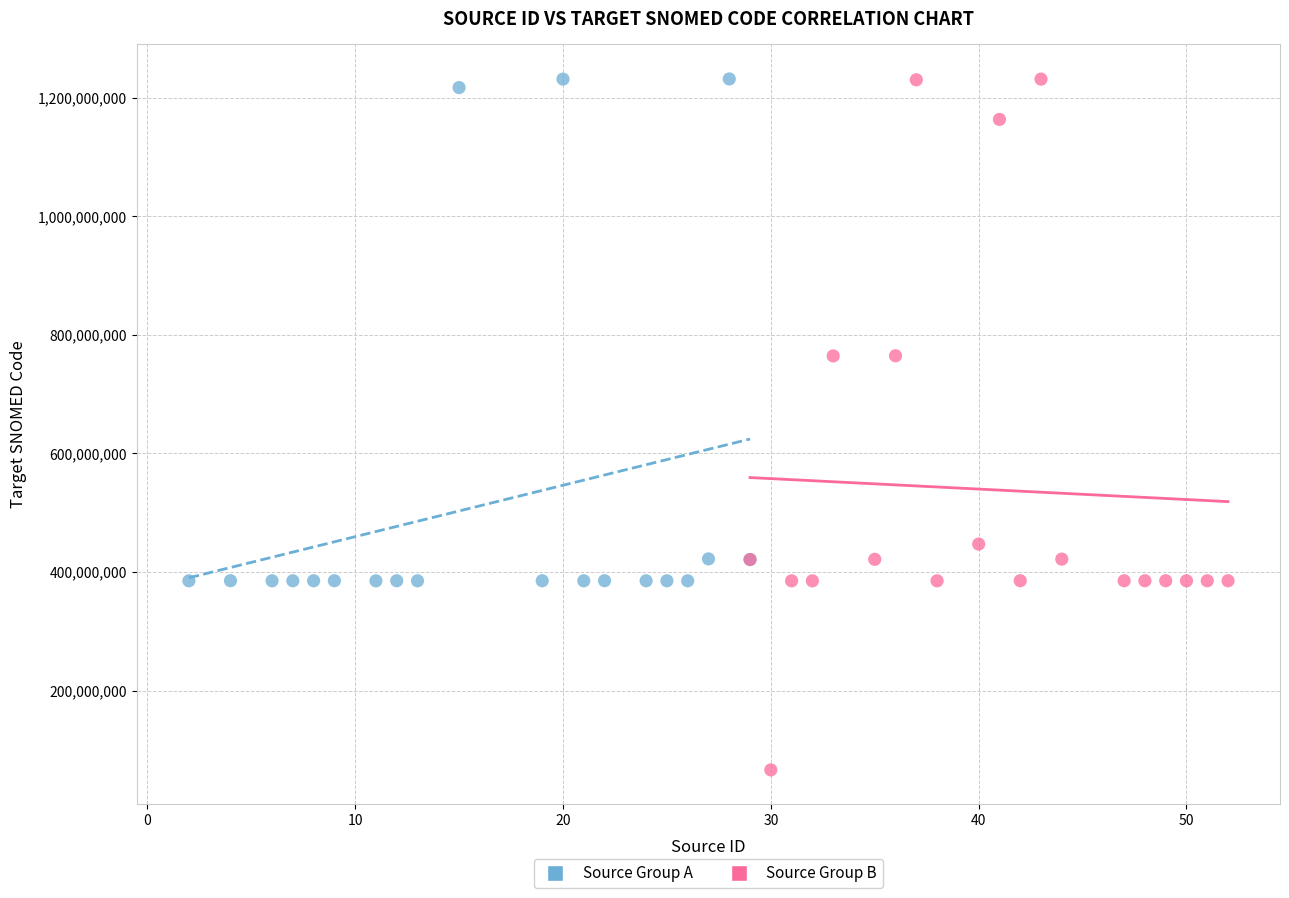

Which series has the largest Y range (max minus min)?

Source Group B